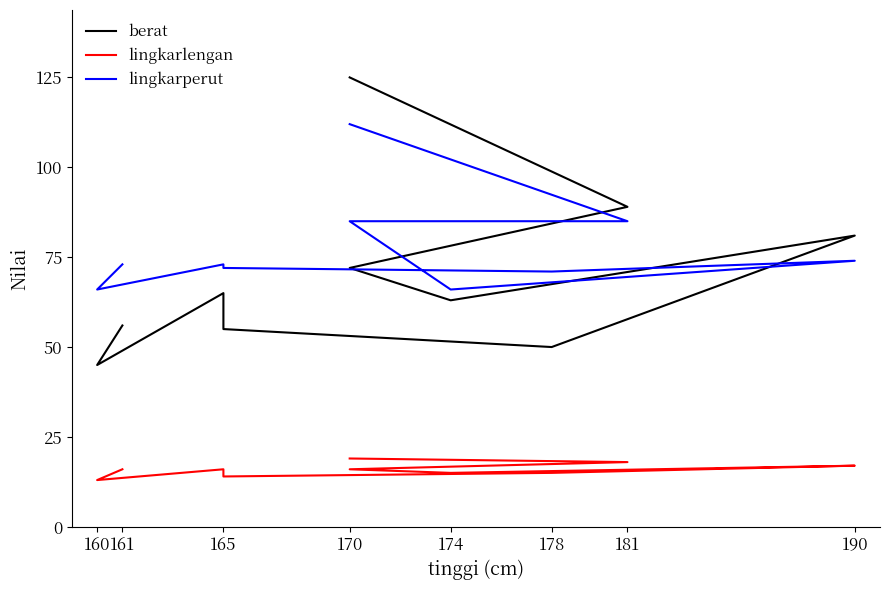

What are all the series names shown in the legend?

berat, lingkarlengan, lingkarperut